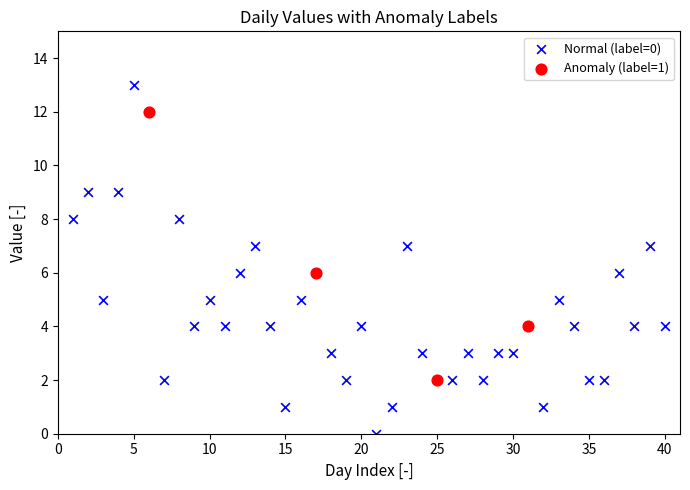

Which series reaches the maximum Y coordinate?

Normal (label=0)